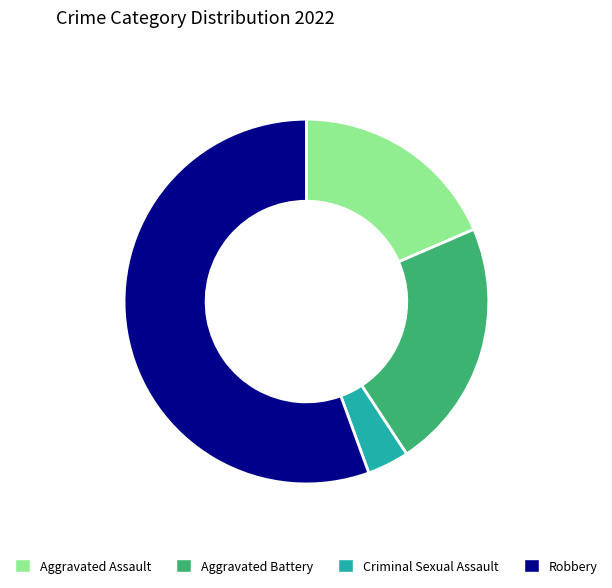

Combined, do Aggravated Assault and Robbery account for over 50%?

Yes